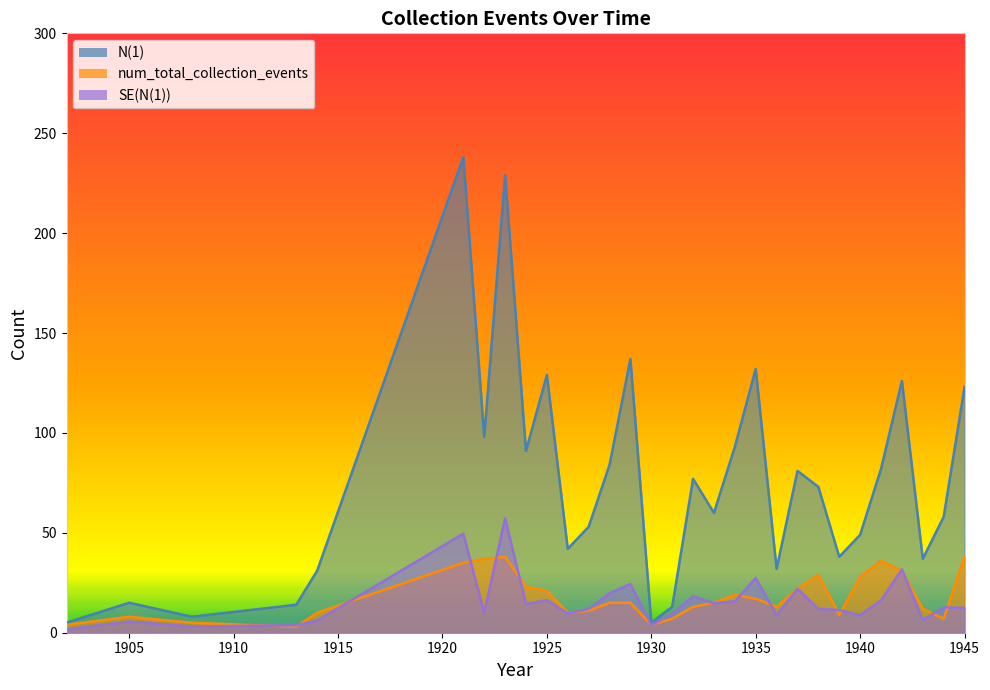

What is the average value of the SE(N(1)) series?

15.5